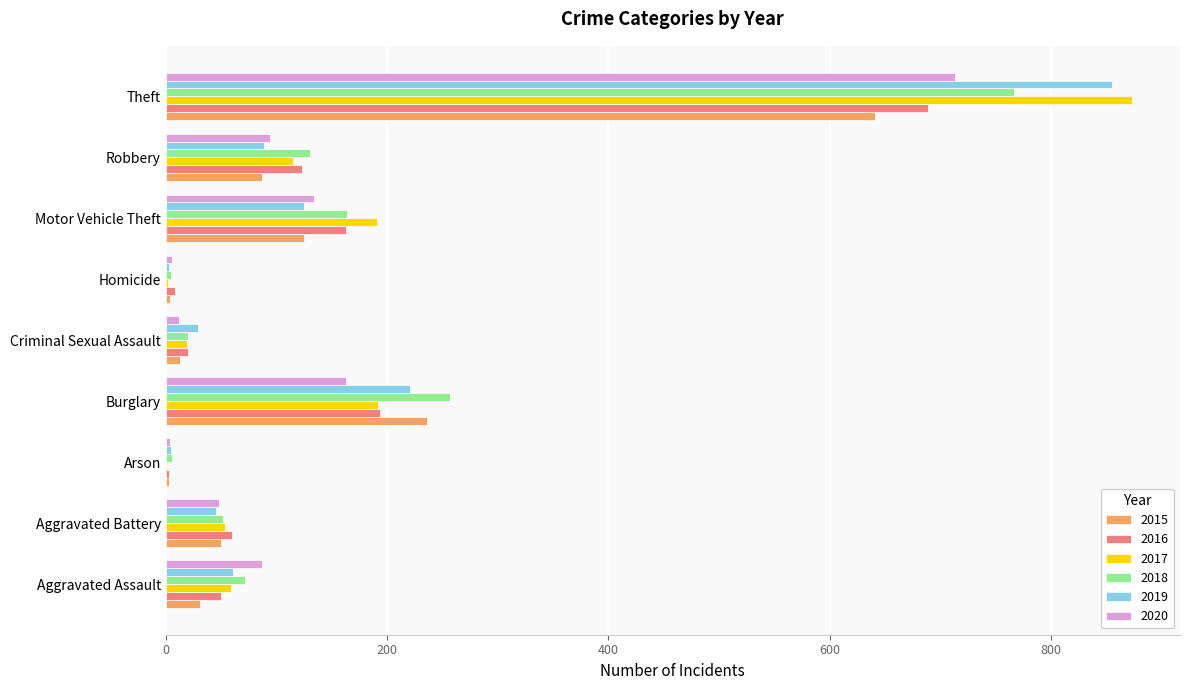

Is the value of 2015 at Motor Vehicle Theft greater than the value of 2019 at Aggravated Battery?

Yes